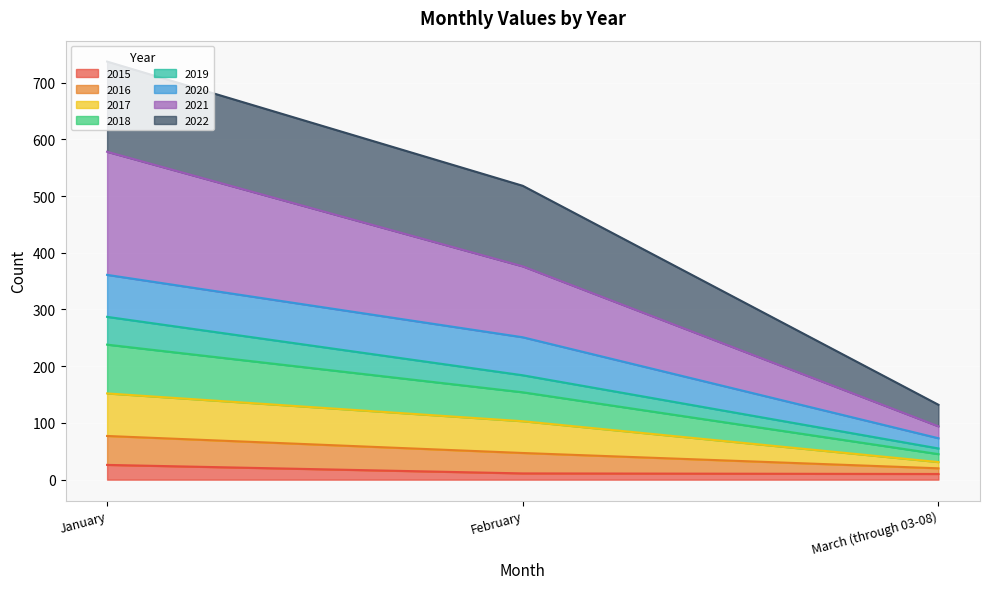

At which category is the sum across all series the highest?

January